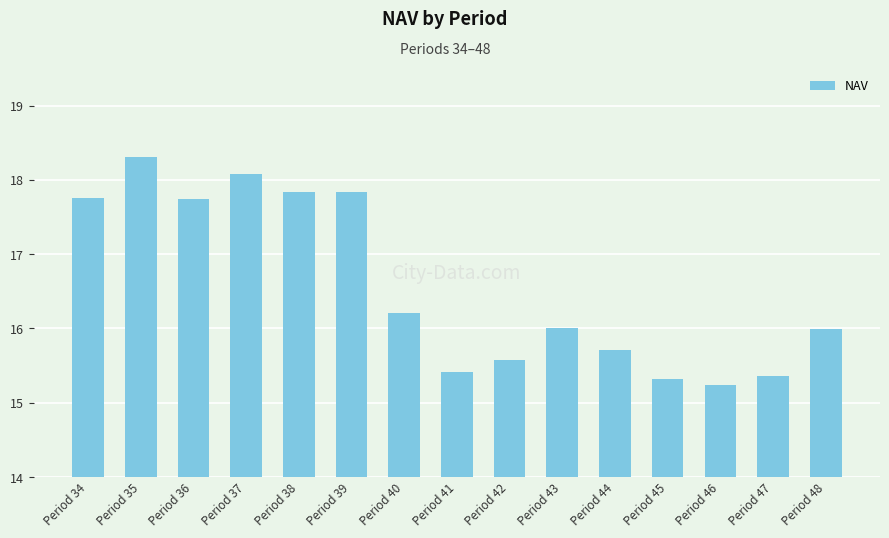

What is the sum of the values at Period 41 and Period 48?

31.4